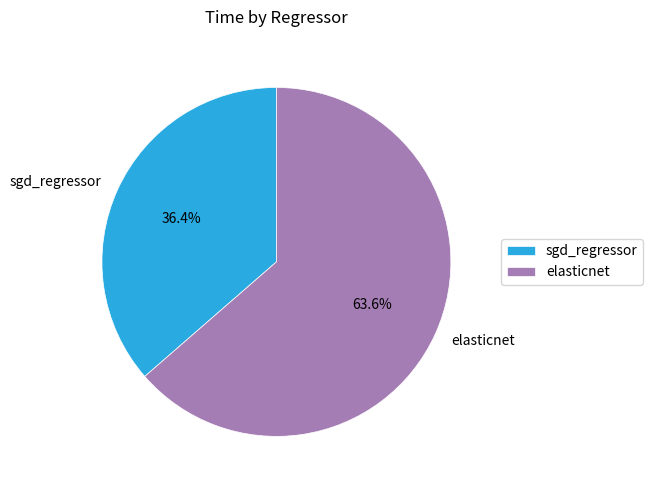

Which category accounts for the majority?

elasticnet